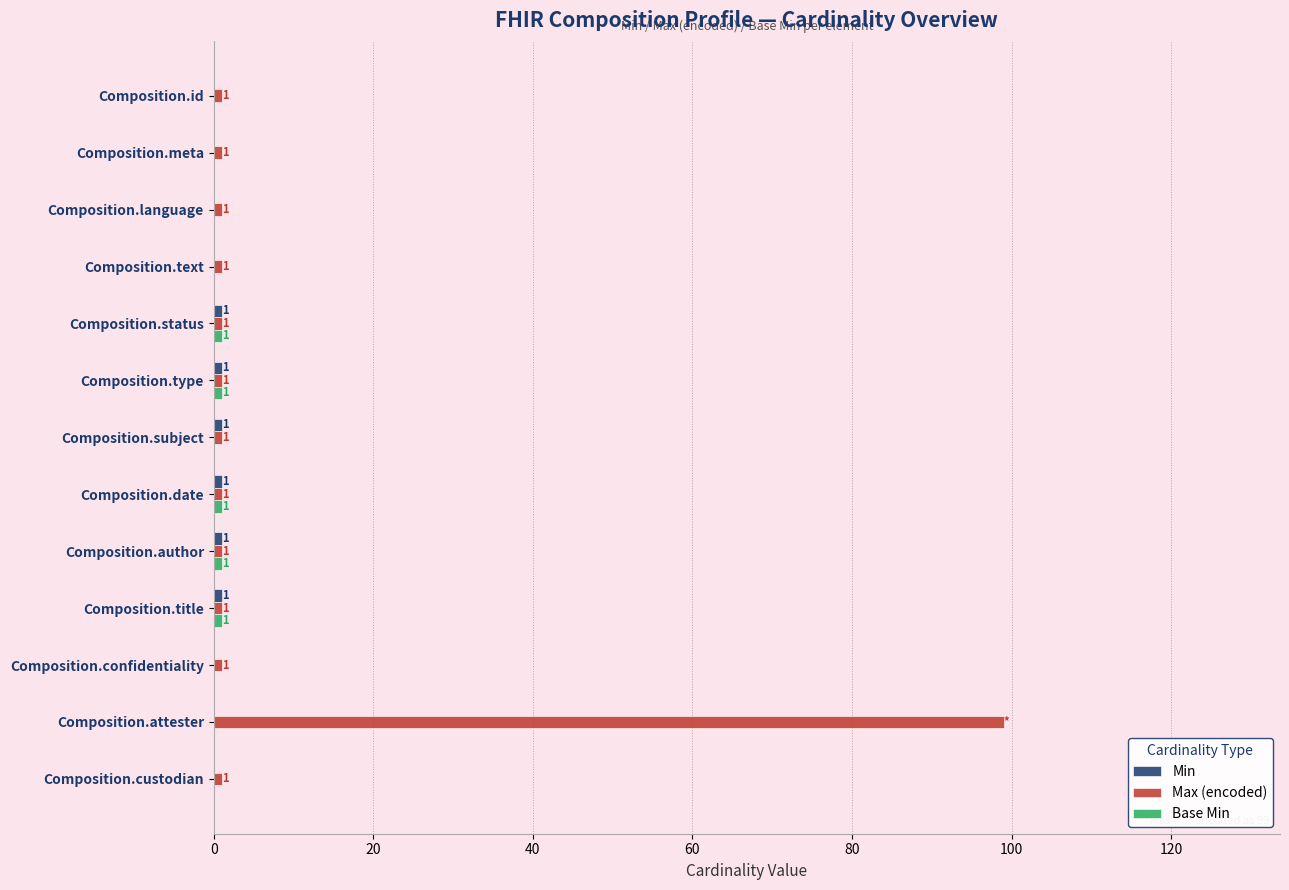

At which category is the sum across all series the highest?

Composition.attester